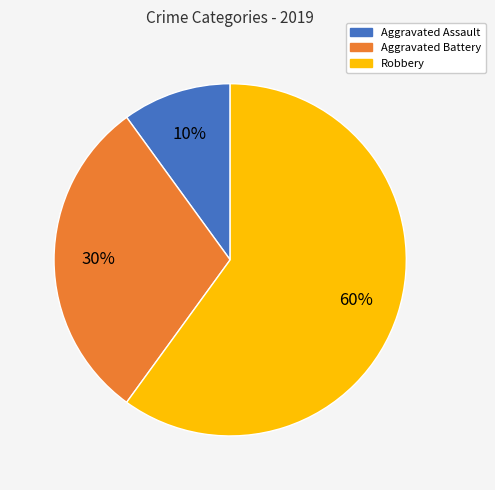

Which has a higher value, Aggravated Battery or Robbery?

Robbery